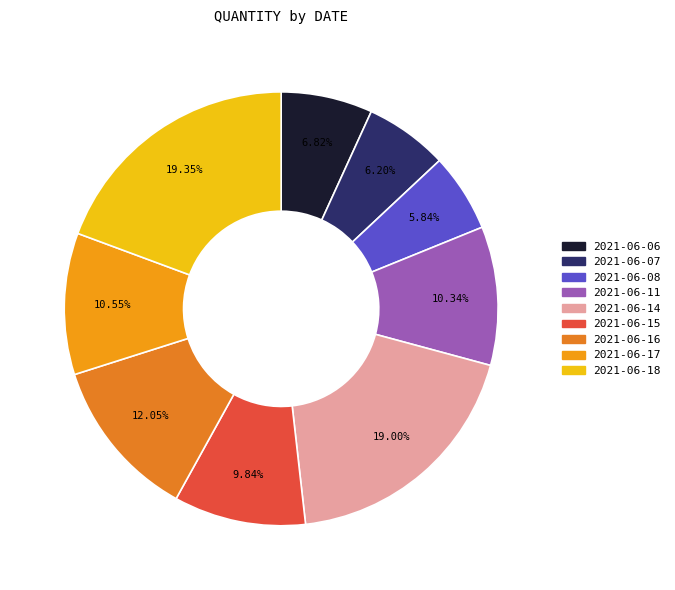

True or false: 2021-06-11 accounts for 1% of the total.

False